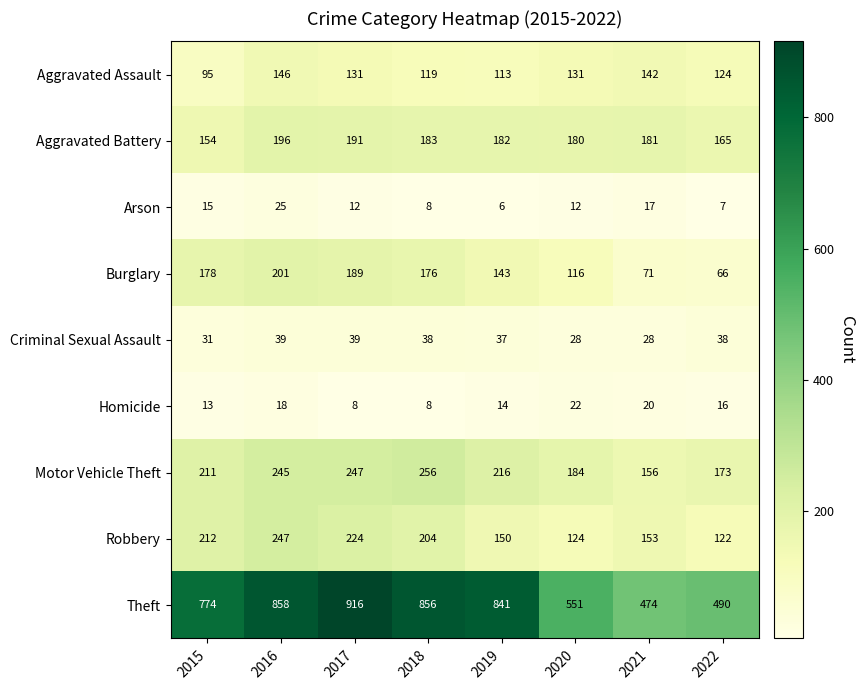

What is the sum of all Burglary values?

1140